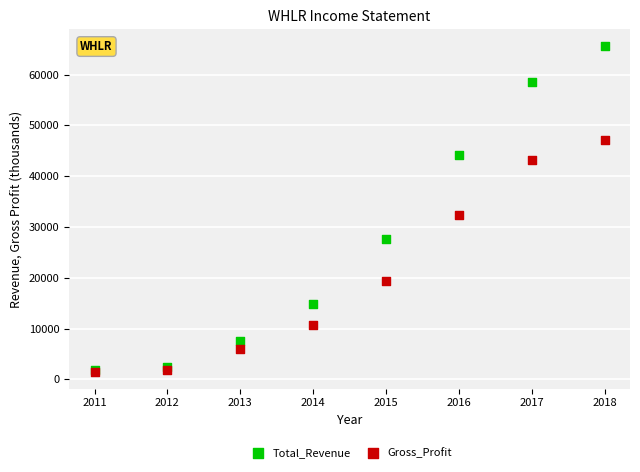

In the Total_Revenue series, what Y value is closest to 33800?

27600